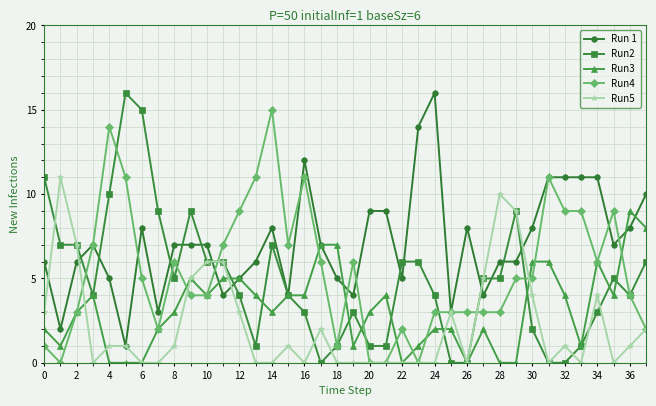

How many data points in Run2 are less than 5?

19